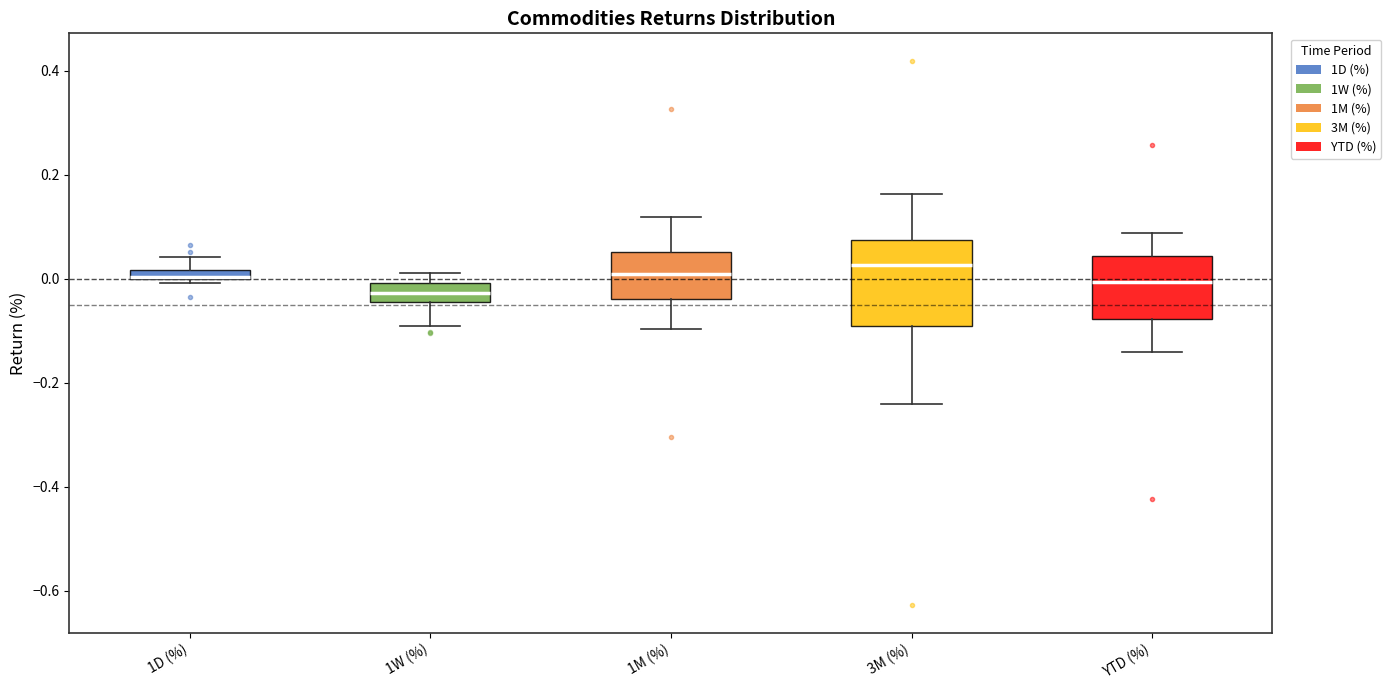

Which box is the tallest, from its lower edge to its upper edge?

3M (%)